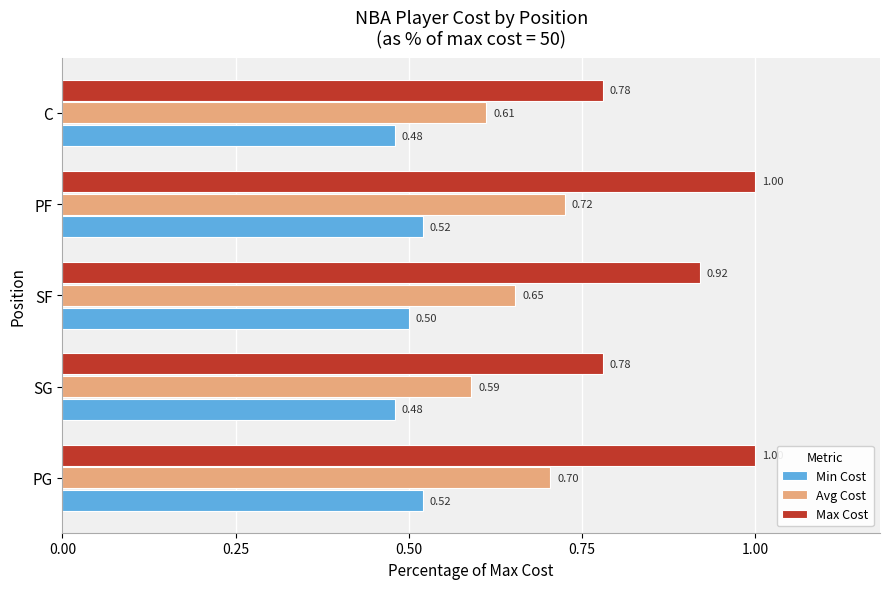

What is the spread (max minus min) of values at PF?

0.5